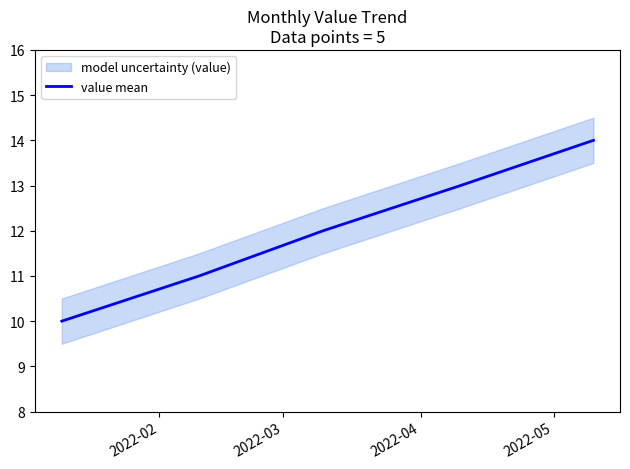

What is the maximum value shown in the chart?

14